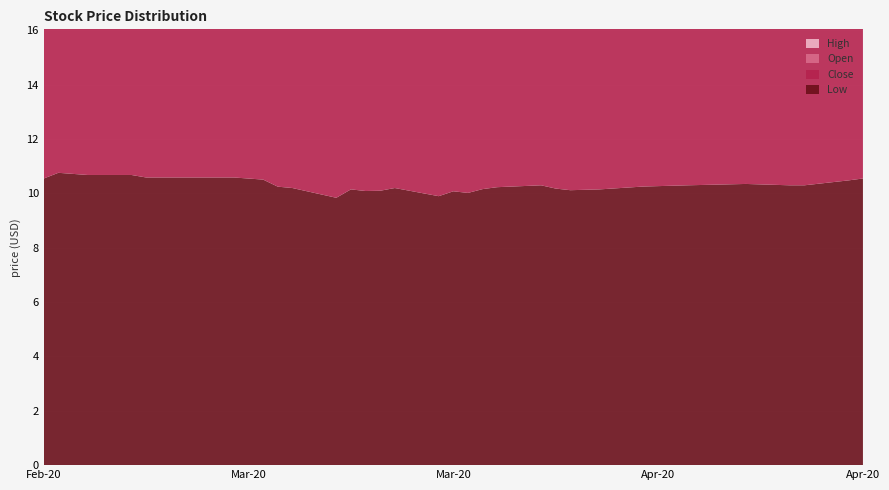

Reading left to right, extract all data points from this chart.

Low: 10.6	10.8	10.7	10.7	10.6	10.6	10.6	10.5	10.2	10.2	9.8	10.2	10.1	10.1	10.2	9.9	10.1	10.0	10.2	10.2	10.3	10.2	10.1	10.2	10.3	10.3	10.3	10.3	10.3	10.5	10.6
Close: 10.8	10.8	10.7	10.7	10.6	10.6	10.6	10.5	10.2	10.2	9.8	10.2	10.1	10.2	10.2	10.0	10.1	10.2	10.2	10.2	10.3	10.2	10.2	10.3	10.3	10.4	10.4	10.3	10.4	10.5	10.6
Open: 10.6	10.8	10.8	10.7	10.8	10.6	10.6	10.6	10.5	10.2	9.8	10.6	10.2	10.2	10.2	10.2	10.1	10.1	10.2	10.3	10.3	10.2	10.2	10.2	10.3	10.3	10.4	10.3	10.3	10.5	10.6
High: 10.8	10.8	10.8	10.7	10.8	10.6	10.6	10.6	10.5	10.2	9.8	10.6	10.3	10.2	10.2	10.2	10.1	10.2	10.2	10.3	10.3	10.2	10.2	10.3	10.3	10.4	10.4	10.3	11.0	10.8	10.6